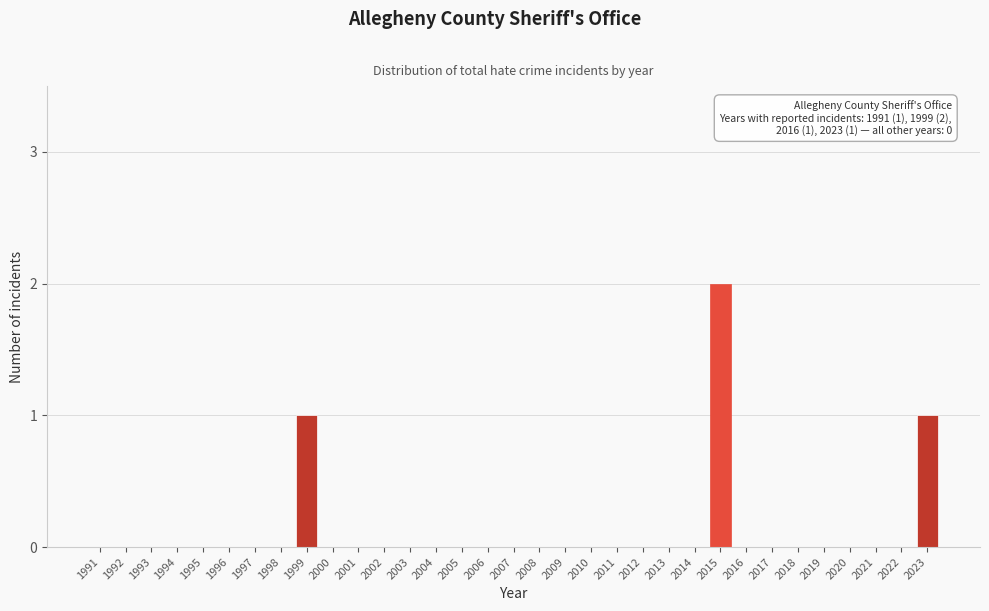

True or false: the data shows -1 at 2006.

False